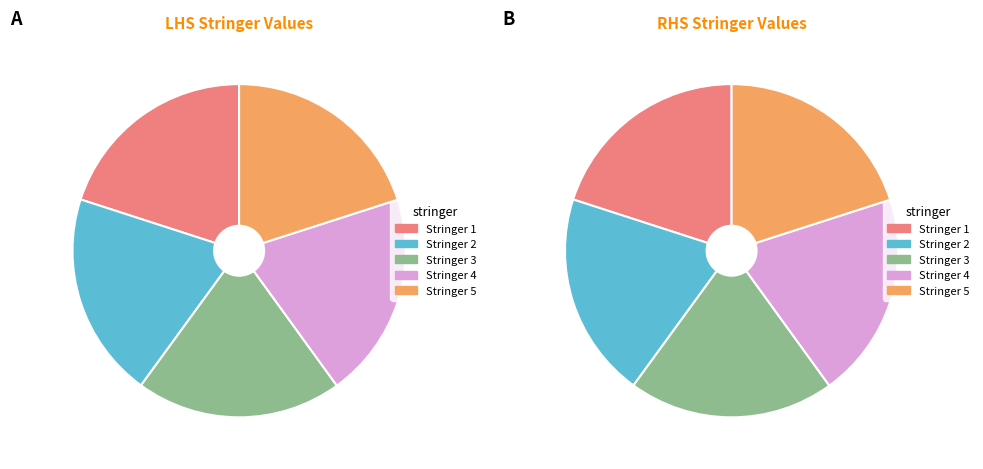

Count the number of slices in the pie.

5